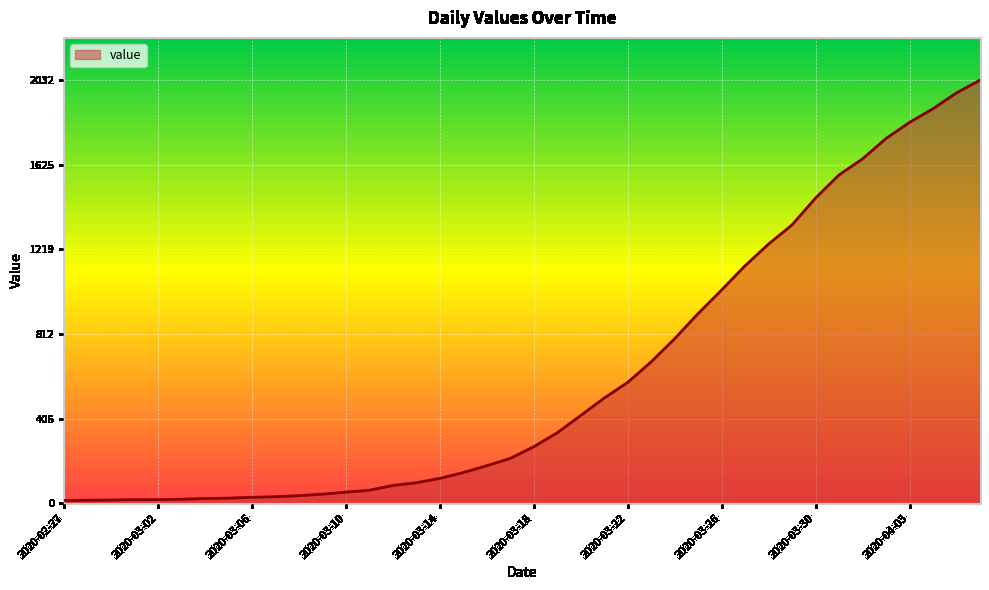

What is the maximum value shown in the chart?

2032